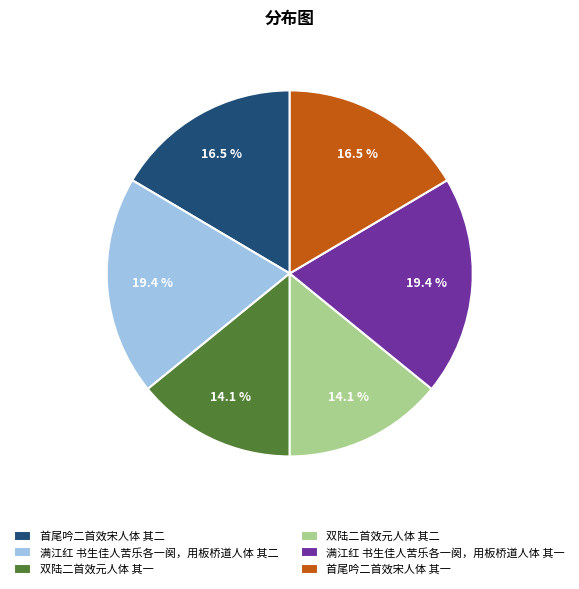

To the nearest percent, what portion does 满江红 书生佳人苦乐各一阕，用板桥道人体 其二 represent?

19%